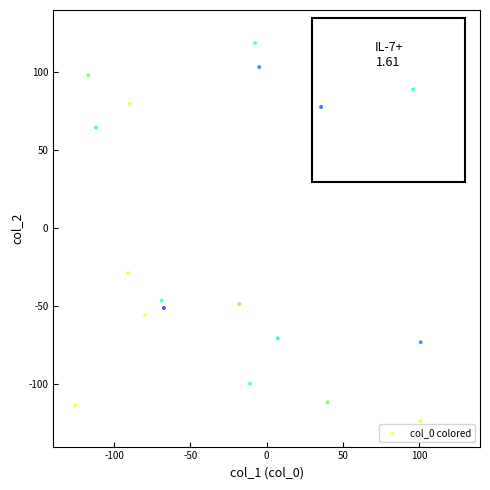

What is the range of Y values (max minus min)?

242.5